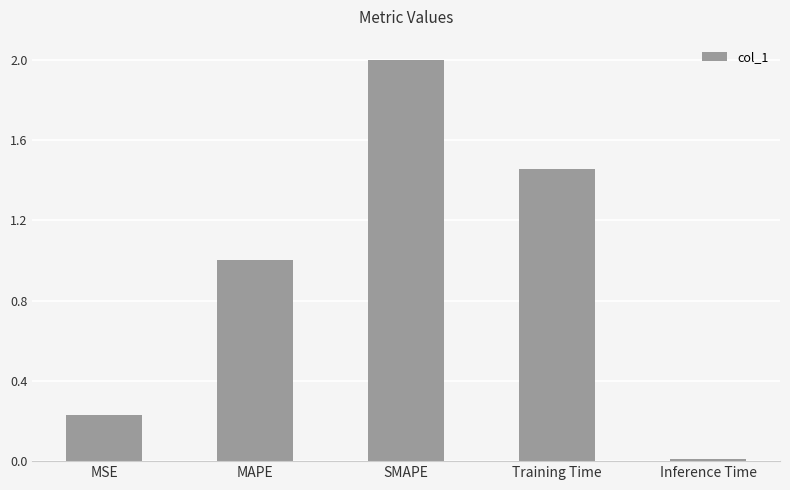

True or false: the data shows 2.0 at SMAPE.

True